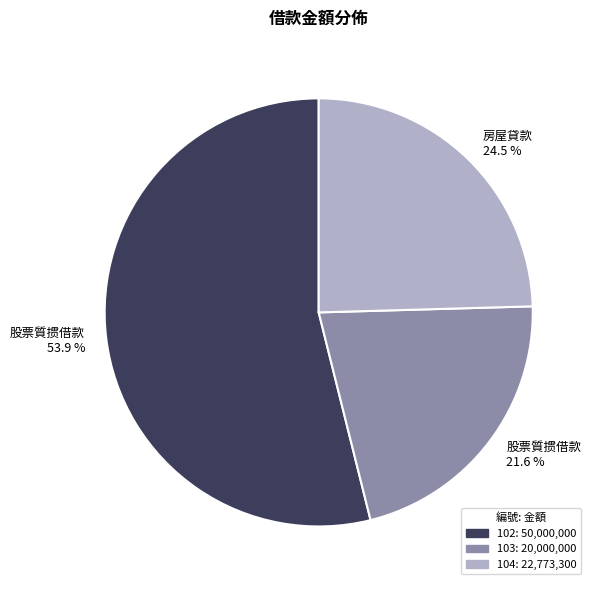

Is the sum of 股票質掼借款 53.9 % and 股票質掼借款 21.6 % greater than half?

Yes